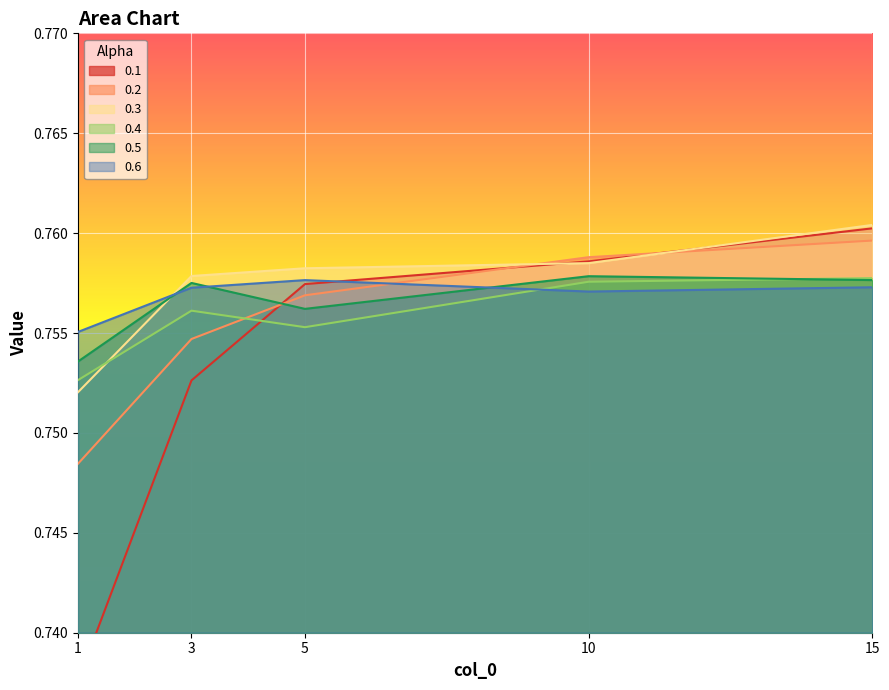

What is the sum of all 0.2 values?

3.8